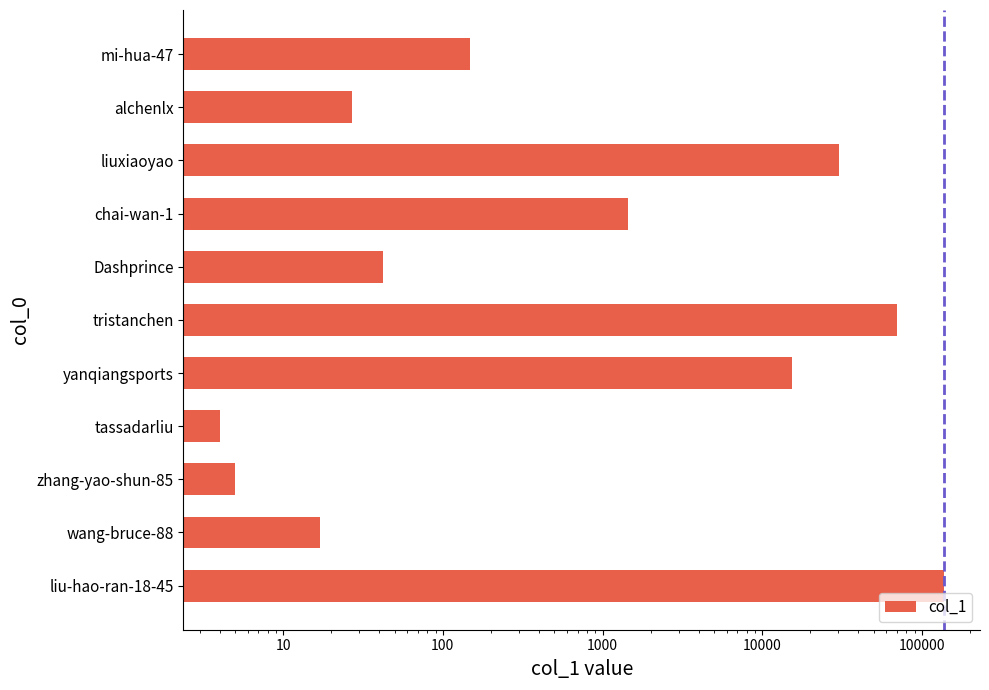

Reading left to right, transcribe all the data shown in this chart.

137160	17	5	4	15321	70049	42	1435	30352	27	149